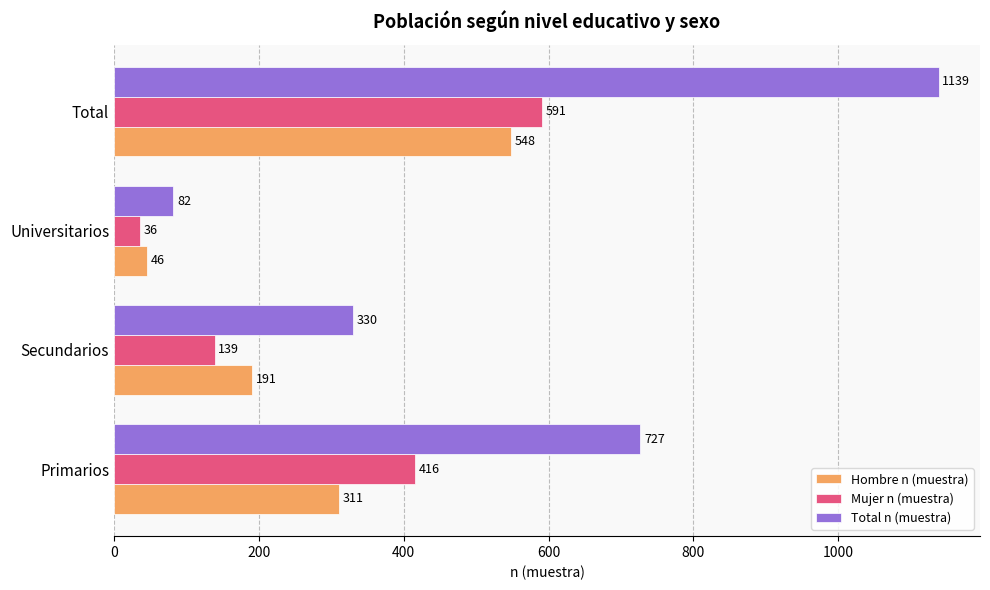

Where is Total n (muestra) nearest to the value 610?

Primarios